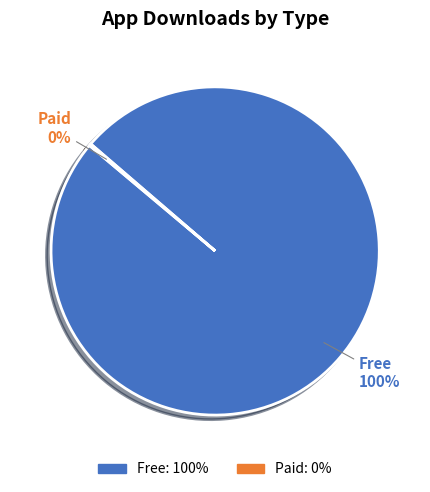

What is the majority slice?

Free